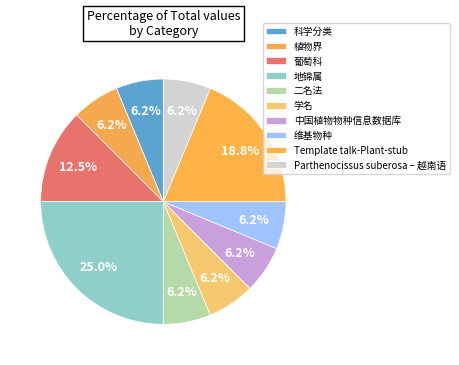

Does 学名 represent more than half of the total?

No